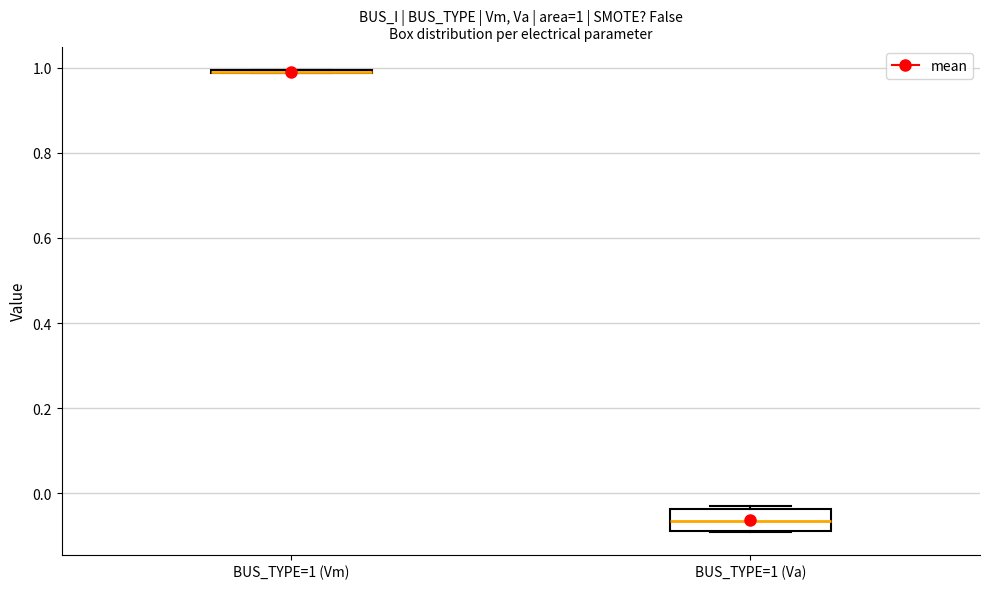

Comparing the boxes themselves (not the whiskers), which one is the tallest?

BUS_TYPE=1 (Va)